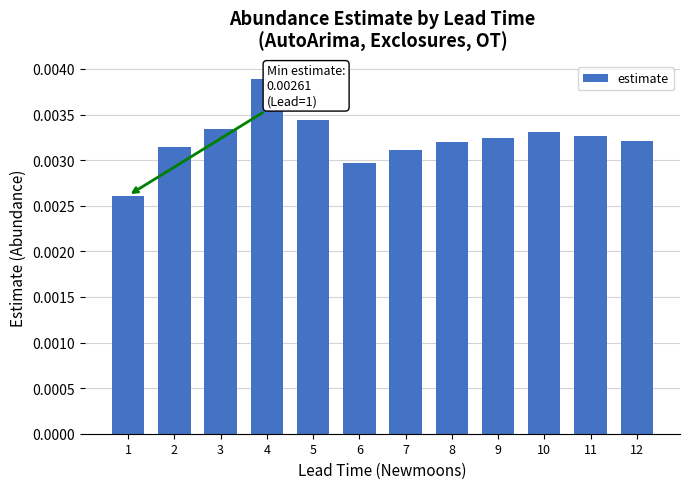

Between 8 and 1, which is larger?

8